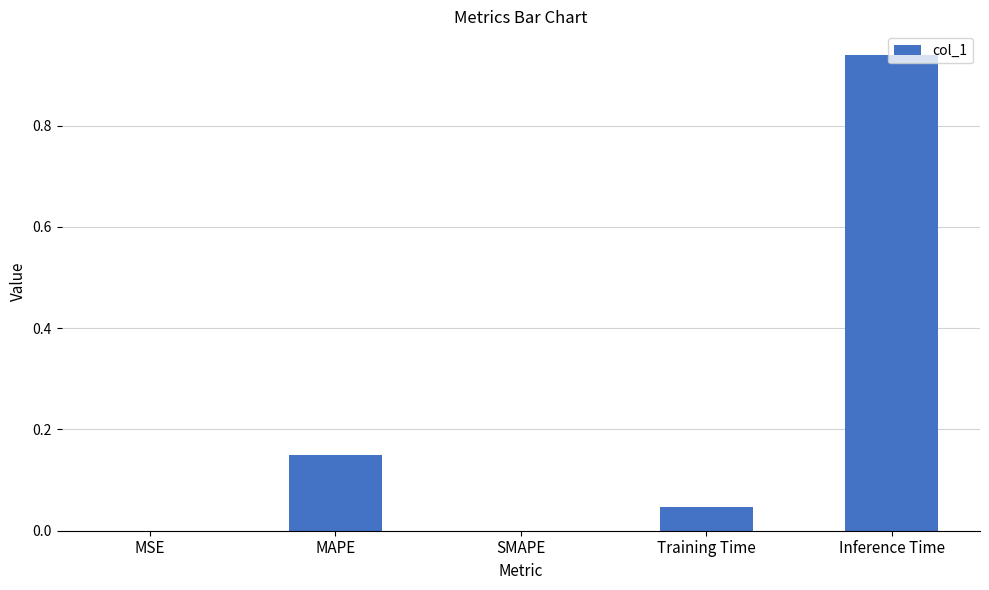

Which has a higher value, Inference Time or MSE?

Inference Time